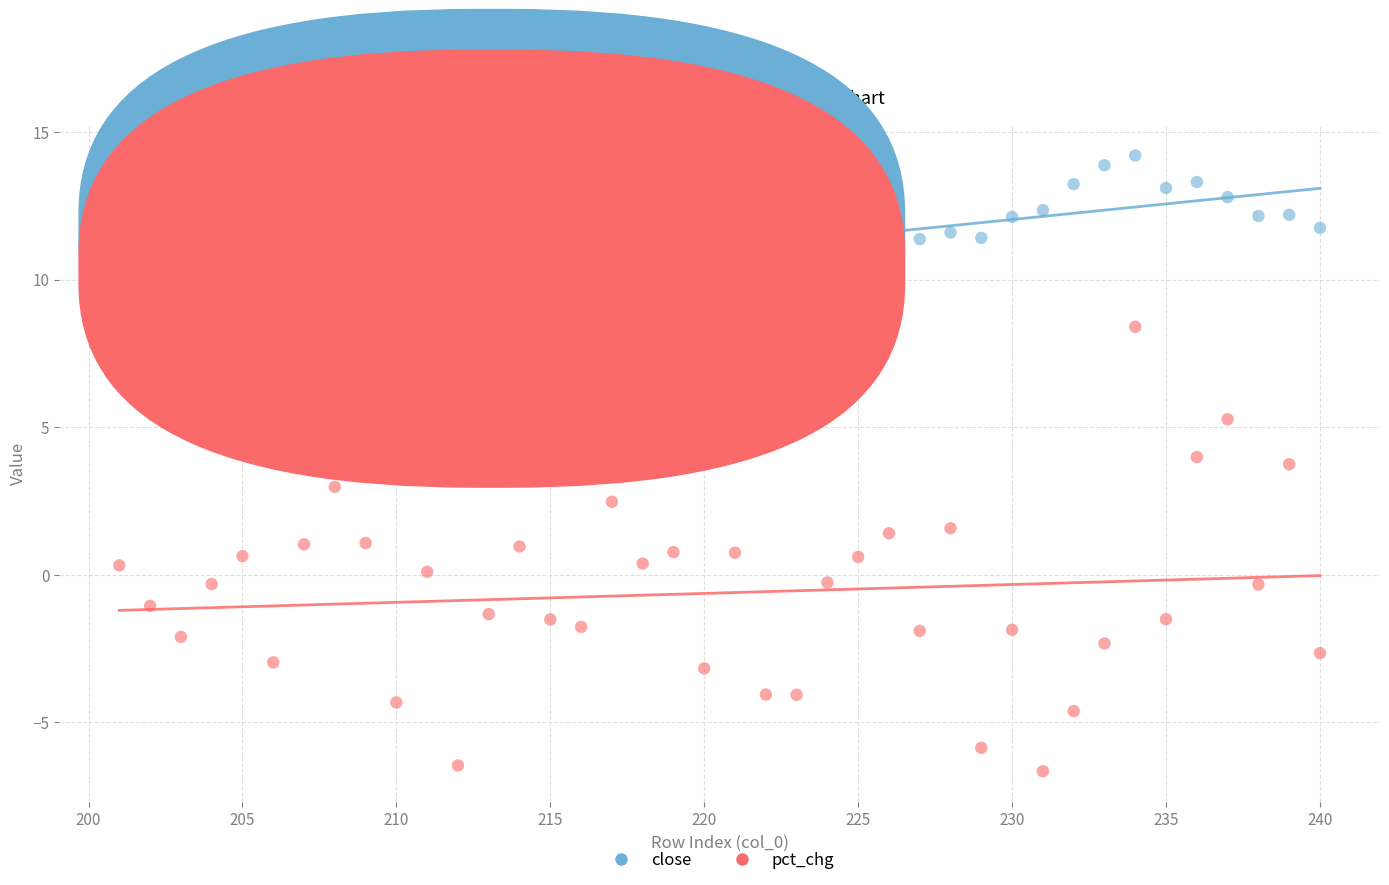

Which series reaches the minimum Y coordinate?

pct_chg